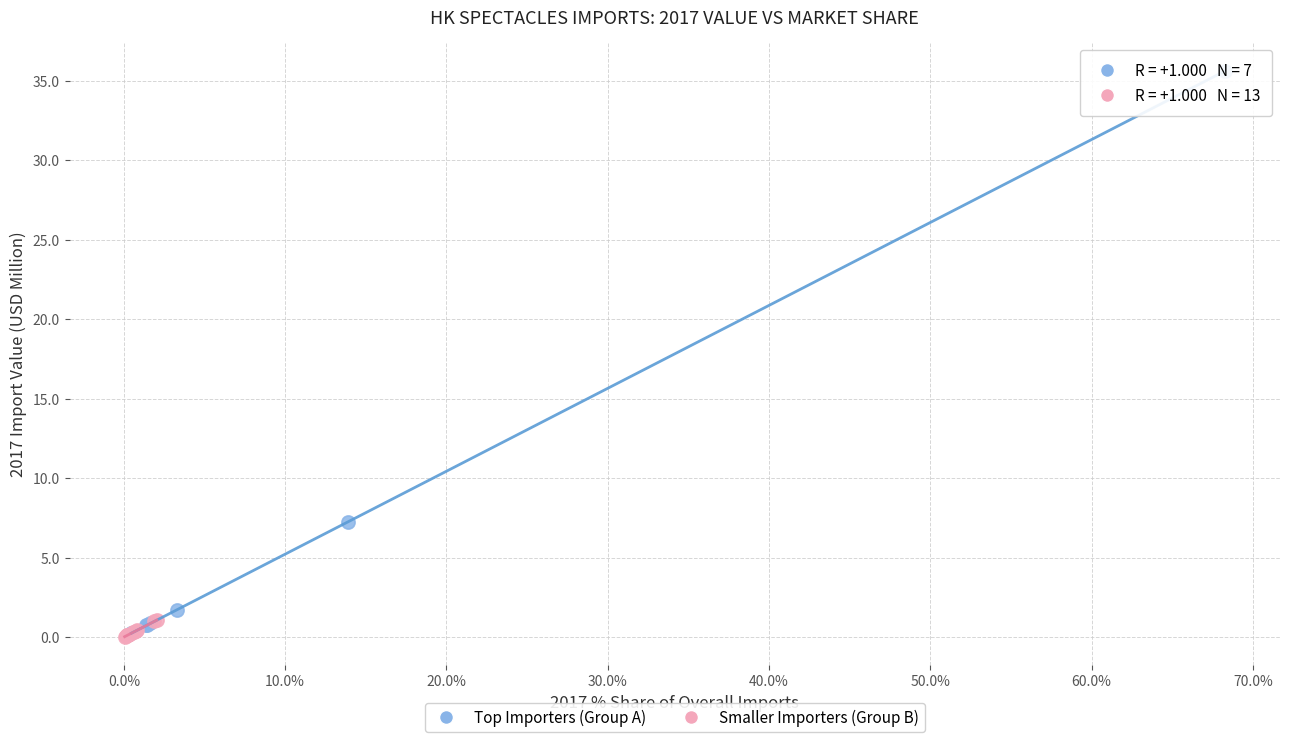

Which series contains the highest Y value?

Top Importers (Group A)